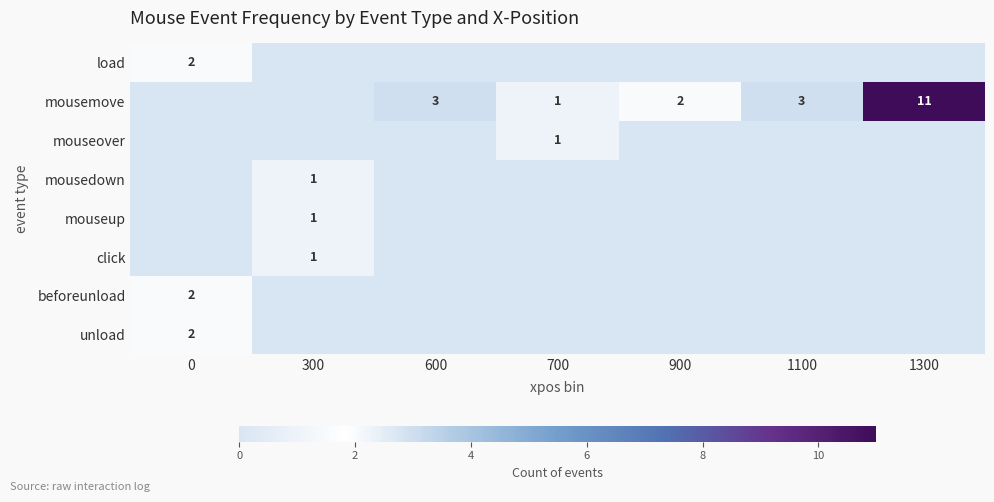

The value of load at 0 is 2. True or false?

True